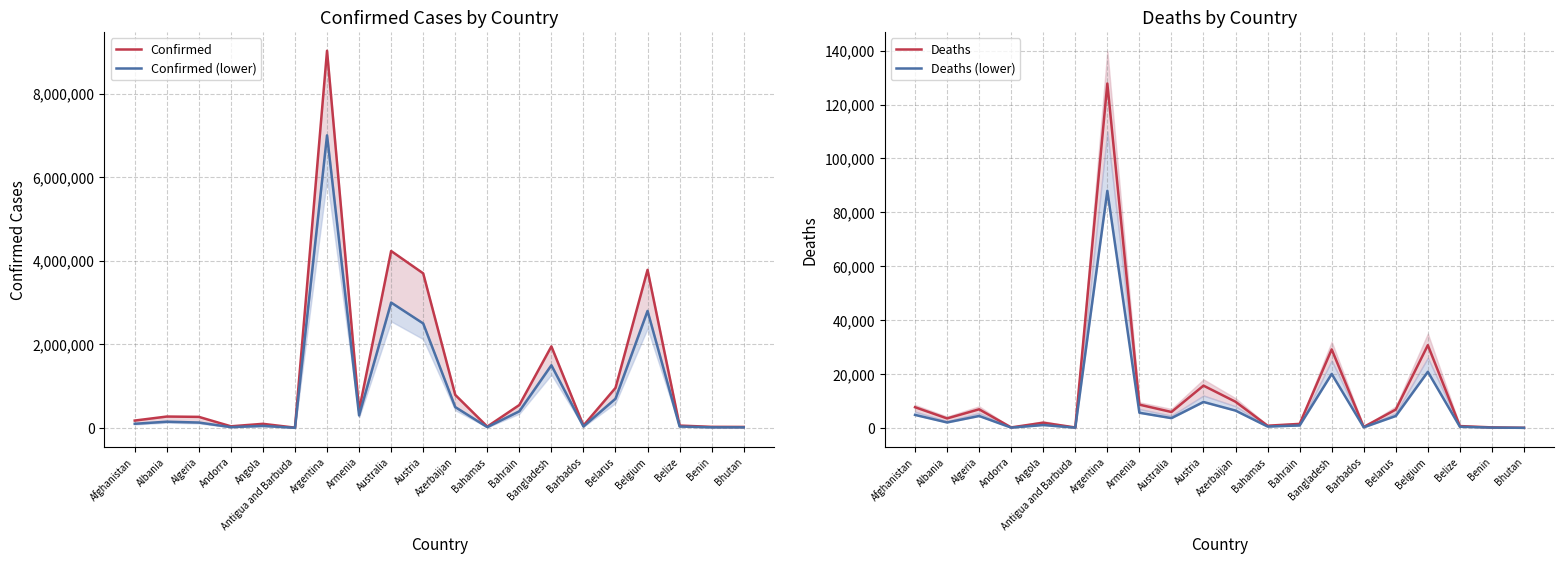

Which label corresponds to the largest value in the chart?

Argentina